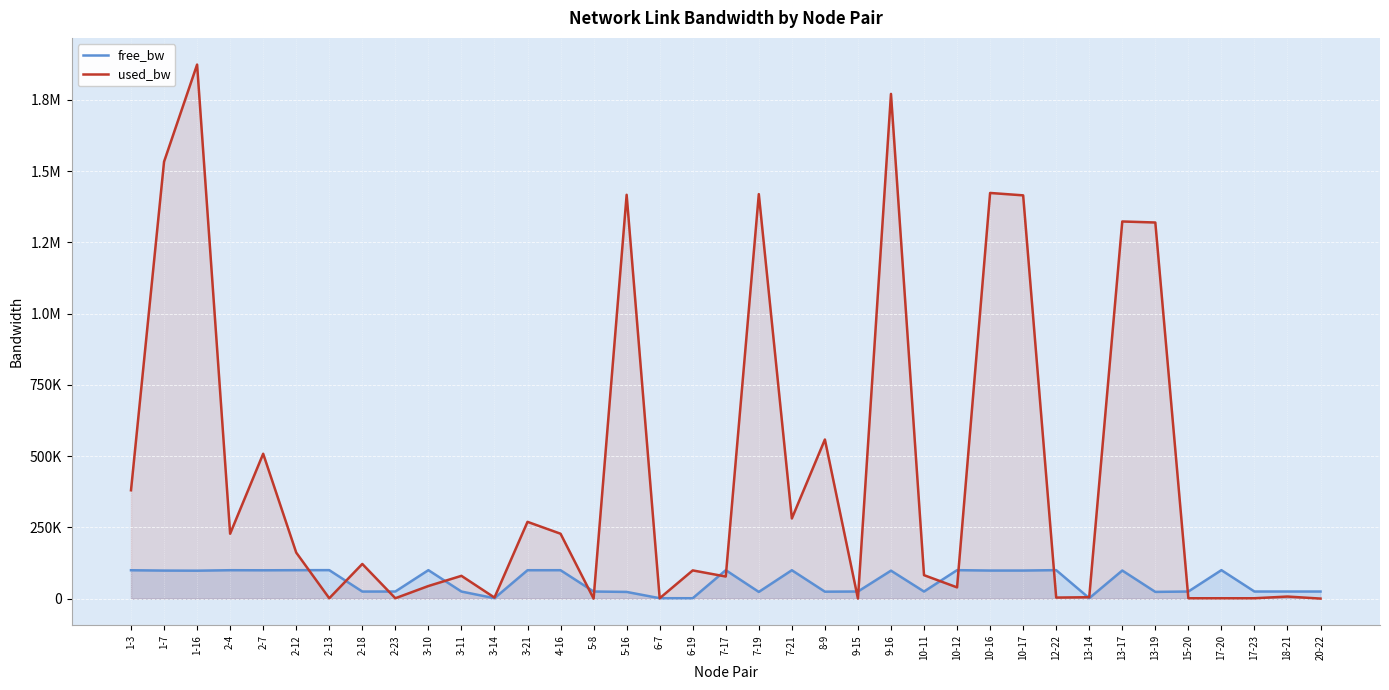

Which category has the lowest value across all series?

5-8